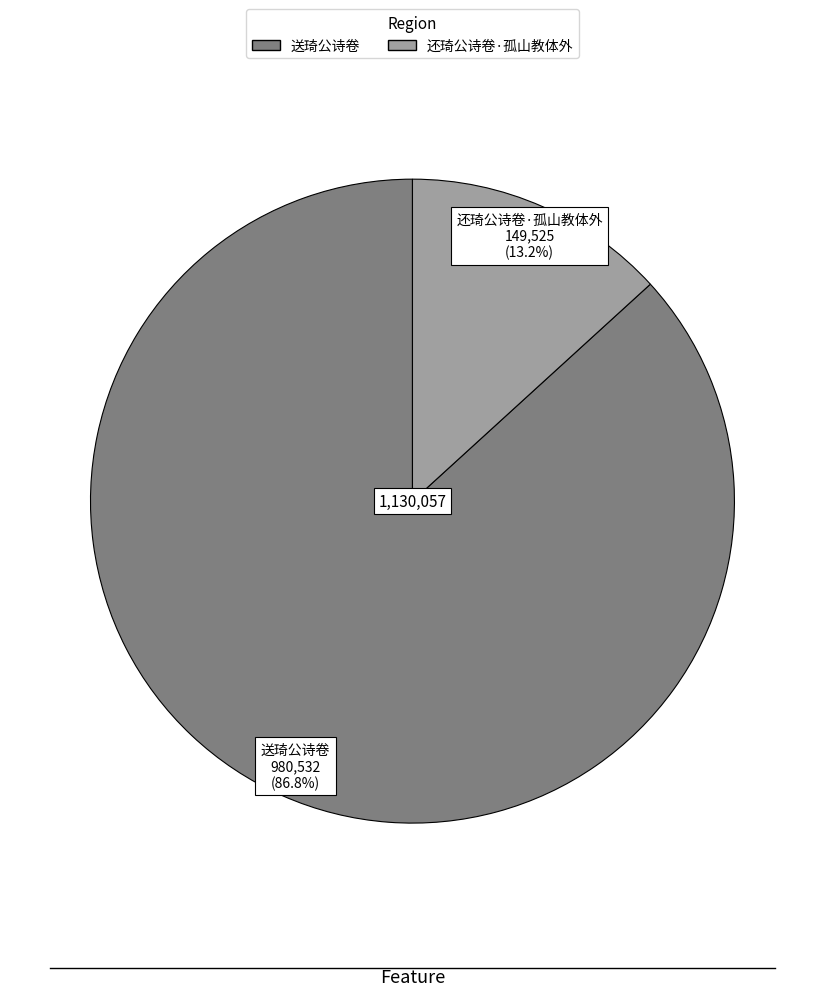

To the nearest percent, what percentage of the pie is 送琦公诗卷?

87%